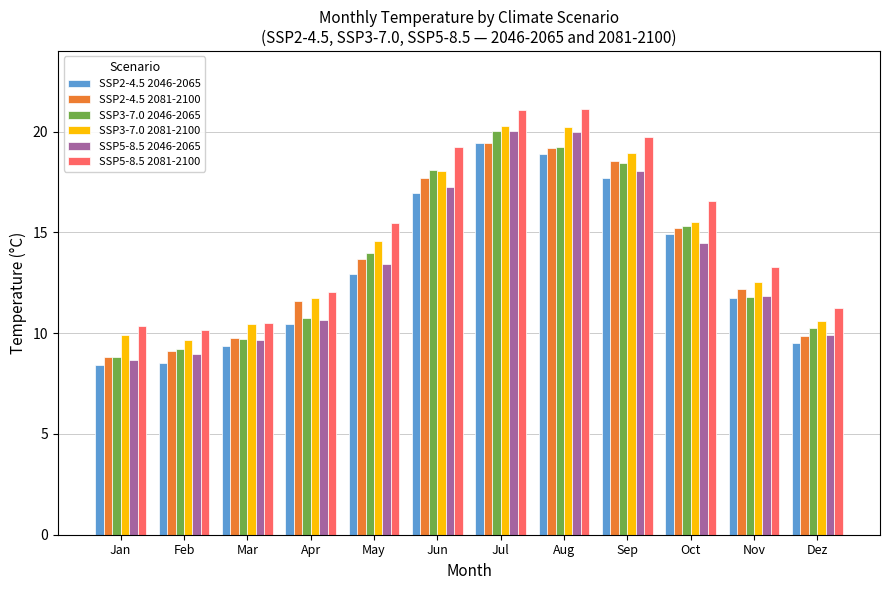

Which series changed the most between Mar and Jul?

SSP5-8.5 2081-2100